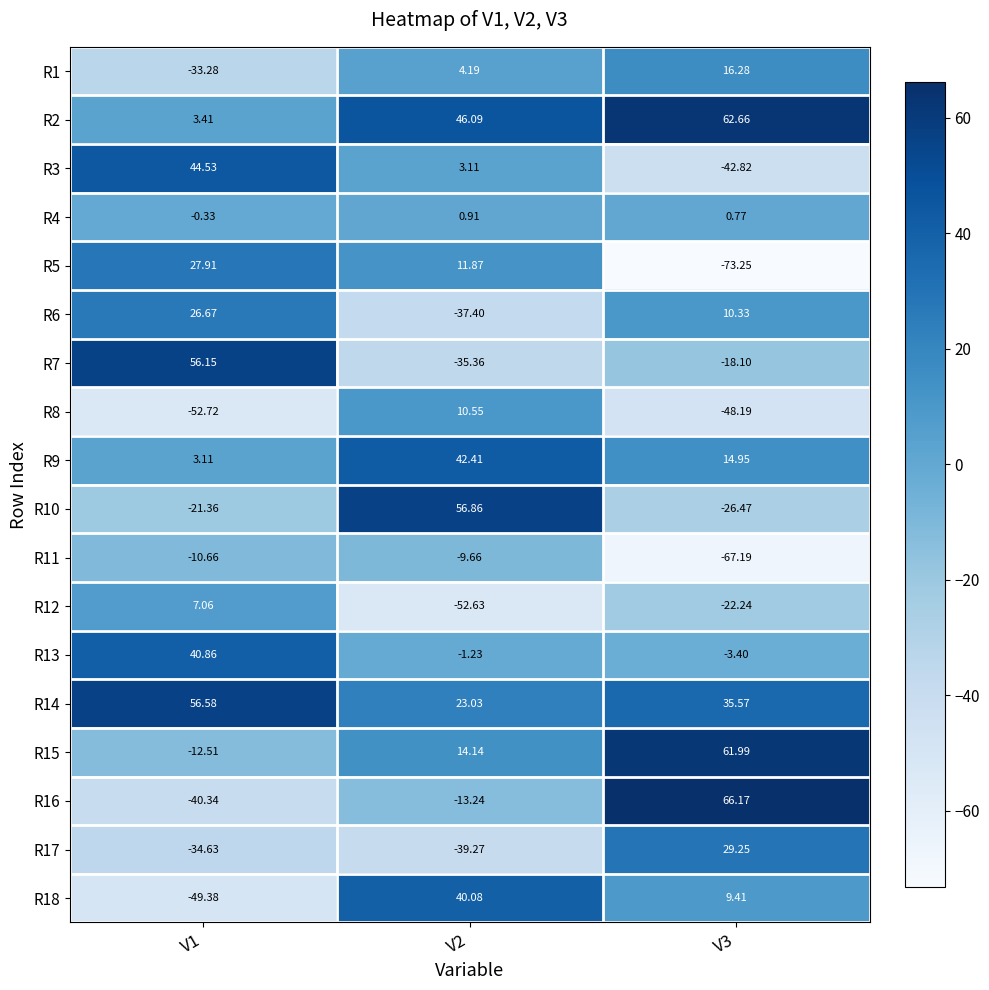

Is the value of R3 at V2 greater than the value of R4 at V1?

Yes